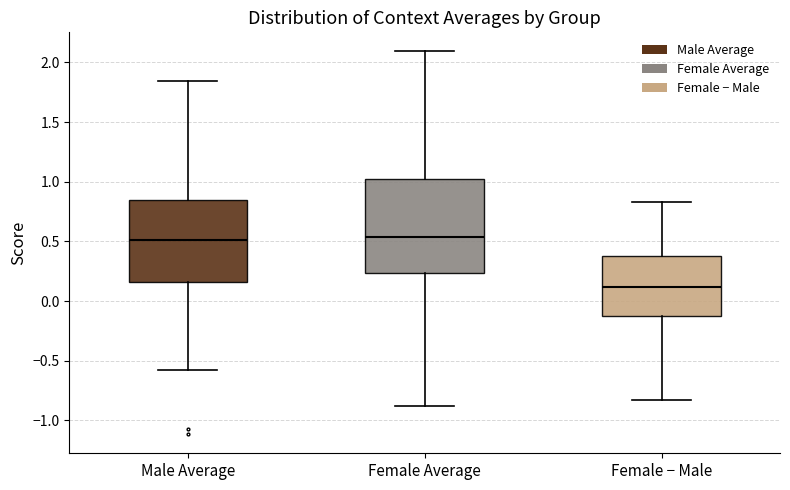

Reading left to right, transcribe this box plot: for each box, give where its median line is, the range the box spans, and where its two whiskers end, as read against the y-axis. The values are not printed on the chart, so give them approximately, as read against the axis.

Male Average: median 0.50, box 0.15 to 0.85, whiskers -0.55 to 1.85
Female Average: median 0.55, box 0.25 to 1.00, whiskers -0.90 to 2.10
Female − Male: median 0.10, box -0.10 to 0.40, whiskers -0.85 to 0.85